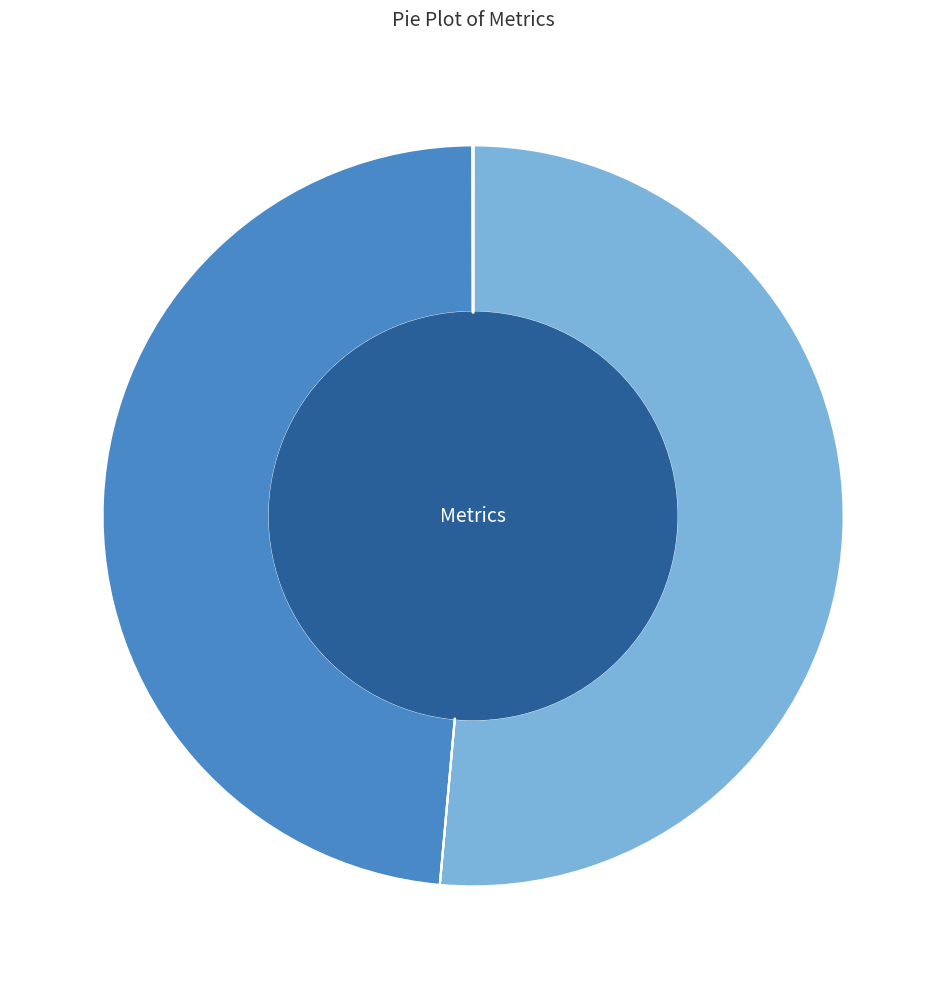

Is it true that MAPE is 51% of the pie?

True